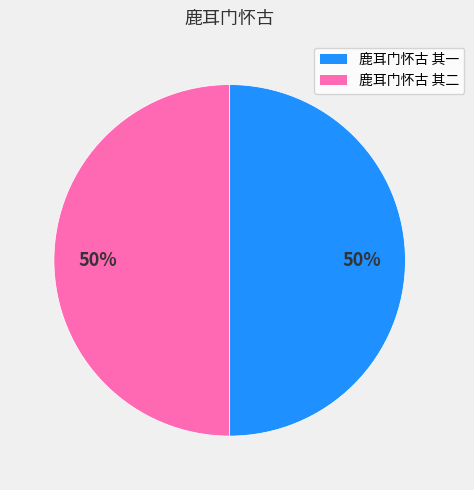

Is it true that 鹿耳门怀古 其二 is 60% of the pie?

False